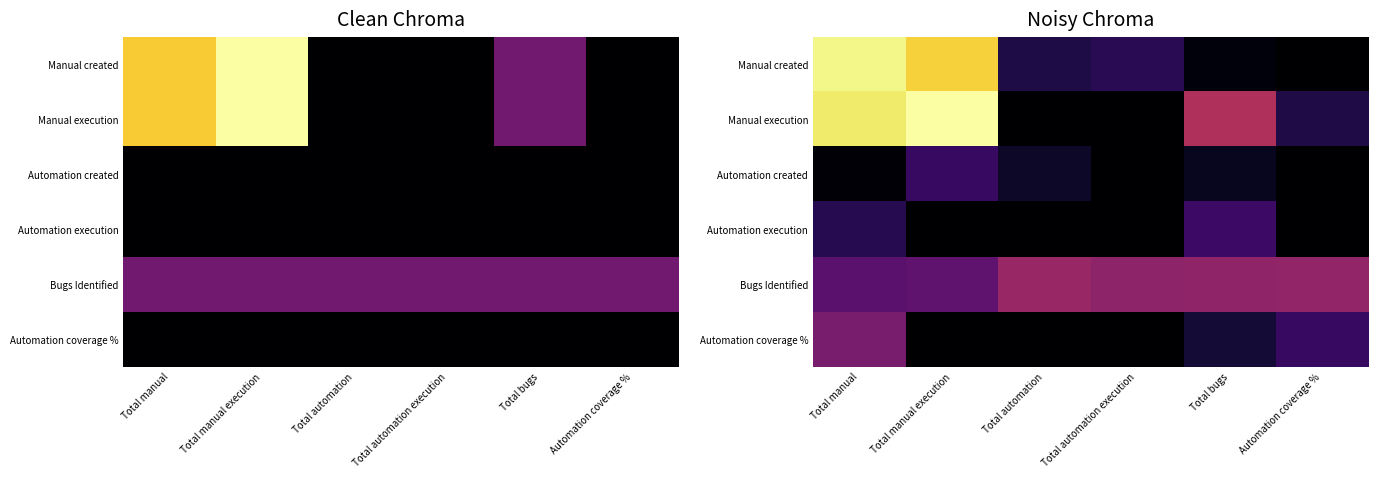

What is the sum of all Automation created values?

121.8